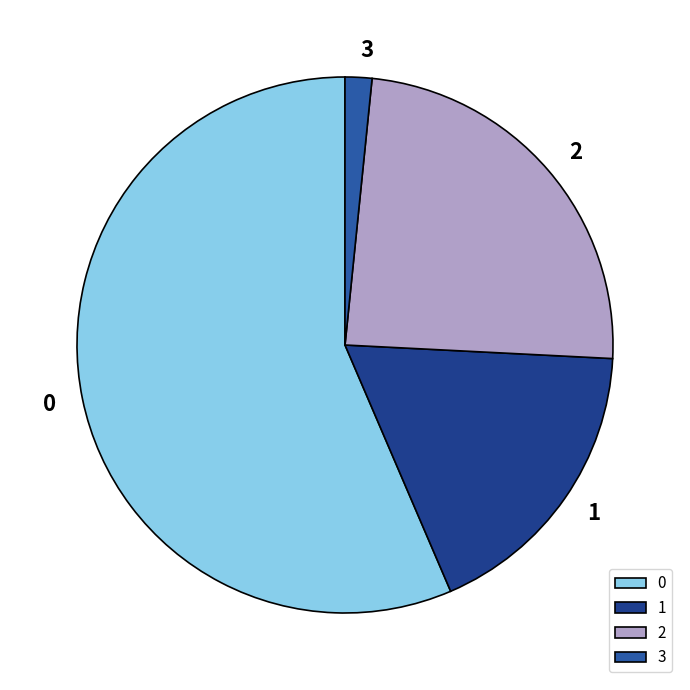

Do 1 and 2 together represent more than half of the pie?

No